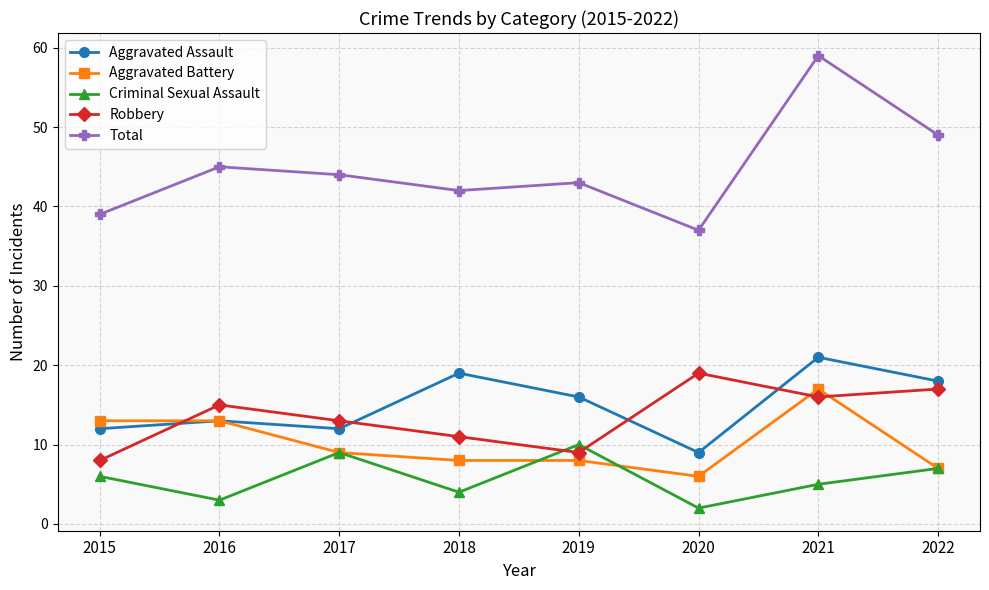

Which series has the largest total across all categories?

Total